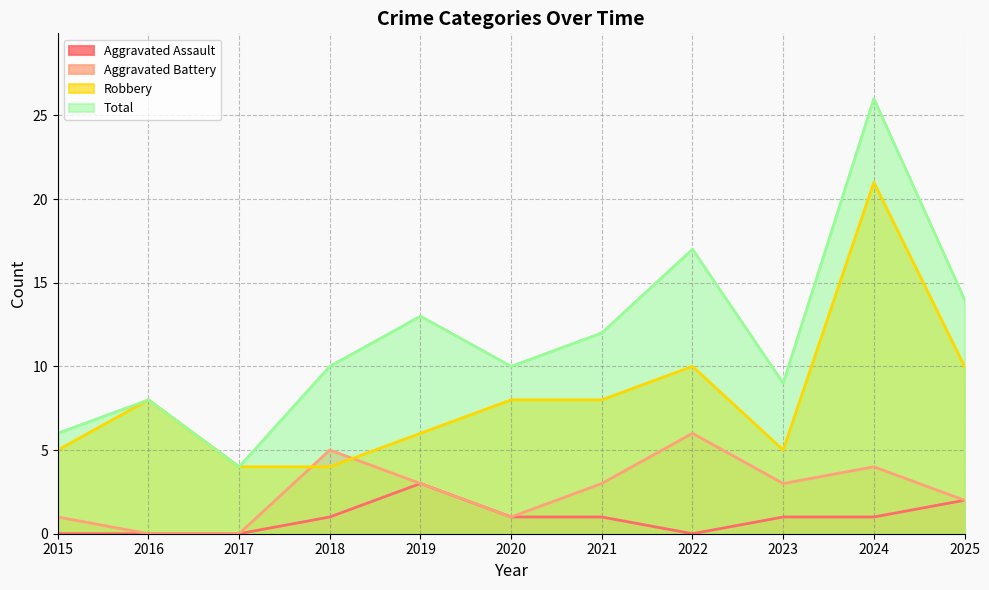

In Aggravated Assault, how many points are lower than both neighbors (excluding endpoints)?

1